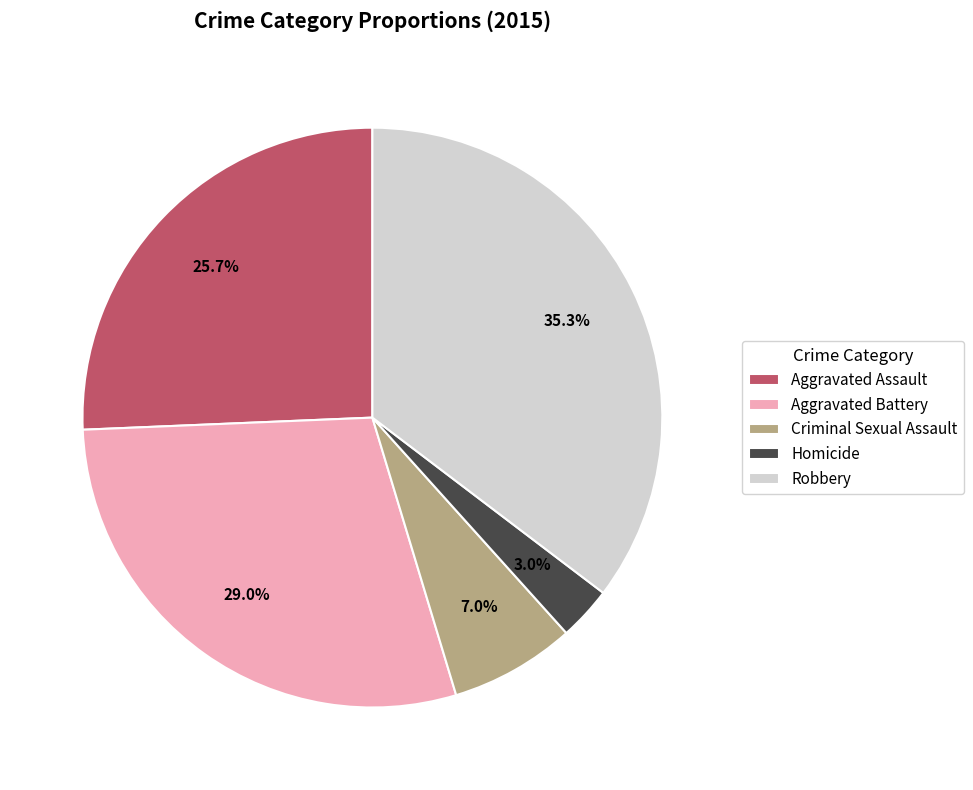

Which has a higher value, Homicide or Robbery?

Robbery